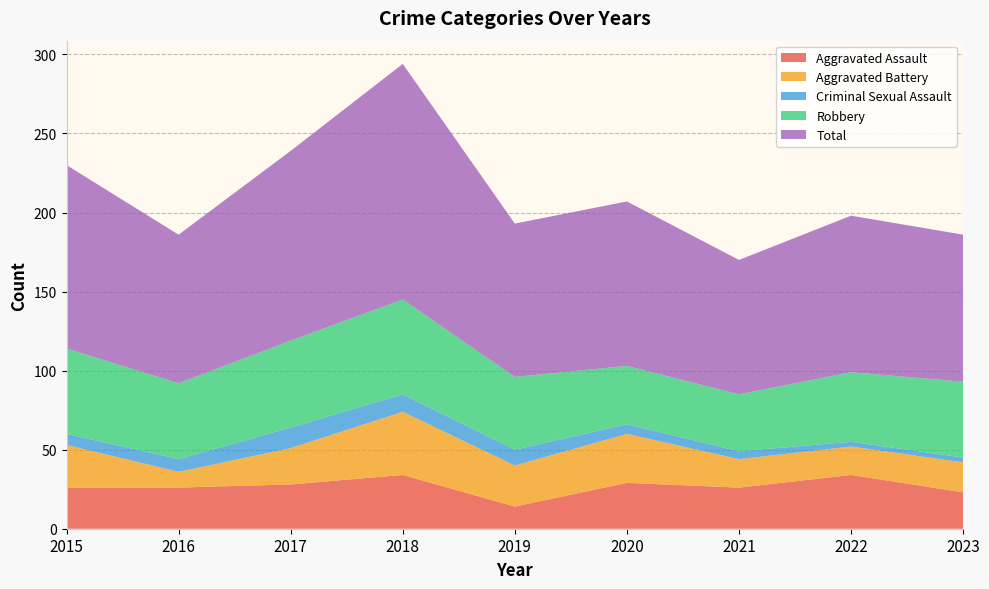

Reading left to right, transcribe all the data shown in this chart.

Aggravated Assault: 2015=26	2016=26	2017=28	2018=34	2019=14	2020=29	2021=26	2022=34	2023=23
Aggravated Battery: 2015=27	2016=10	2017=23	2018=40	2019=26	2020=31	2021=18	2022=18	2023=19
Criminal Sexual Assault: 2015=7	2016=8	2017=13	2018=11	2019=10	2020=6	2021=5	2022=3	2023=3
Robbery: 2015=54	2016=48	2017=55	2018=60	2019=46	2020=37	2021=36	2022=44	2023=48
Total: 2015=116	2016=94	2017=120	2018=149	2019=97	2020=104	2021=85	2022=99	2023=93